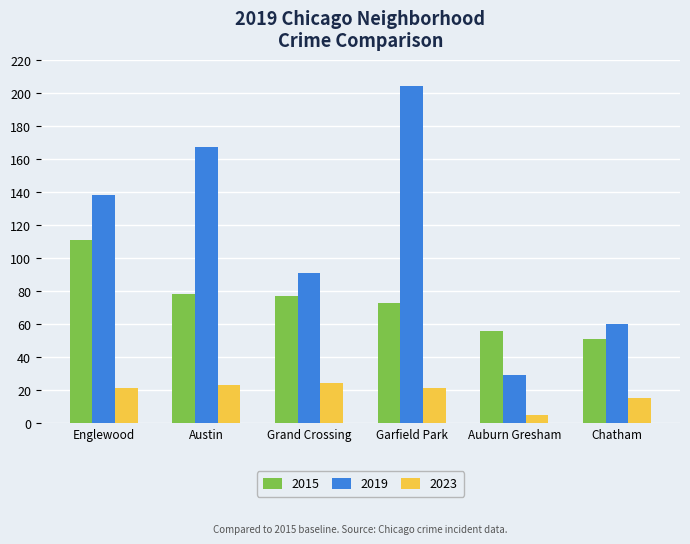

Which series has the largest total across all categories?

2019